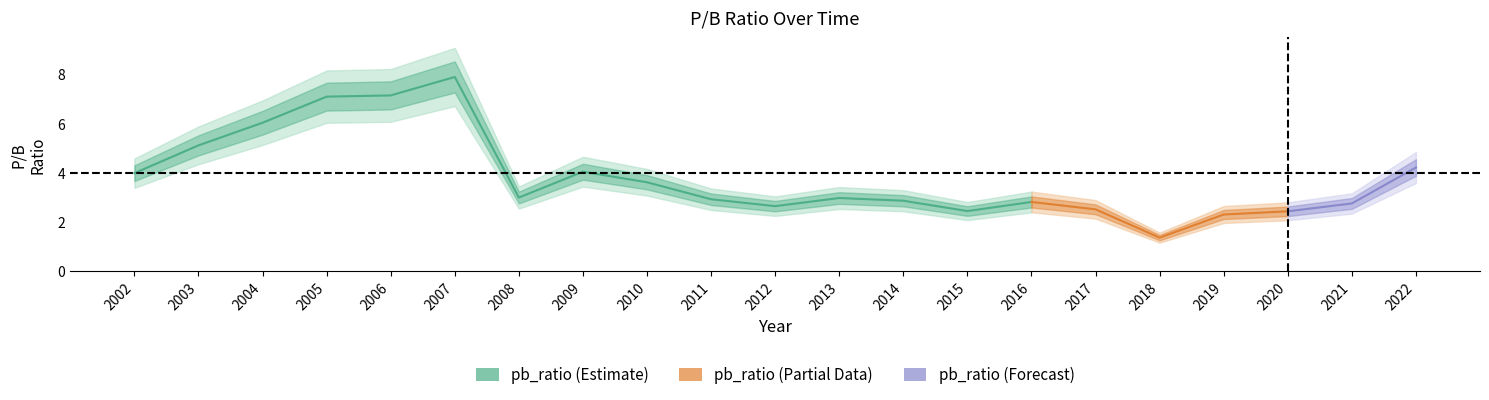

What is the sum of all values?

80.1